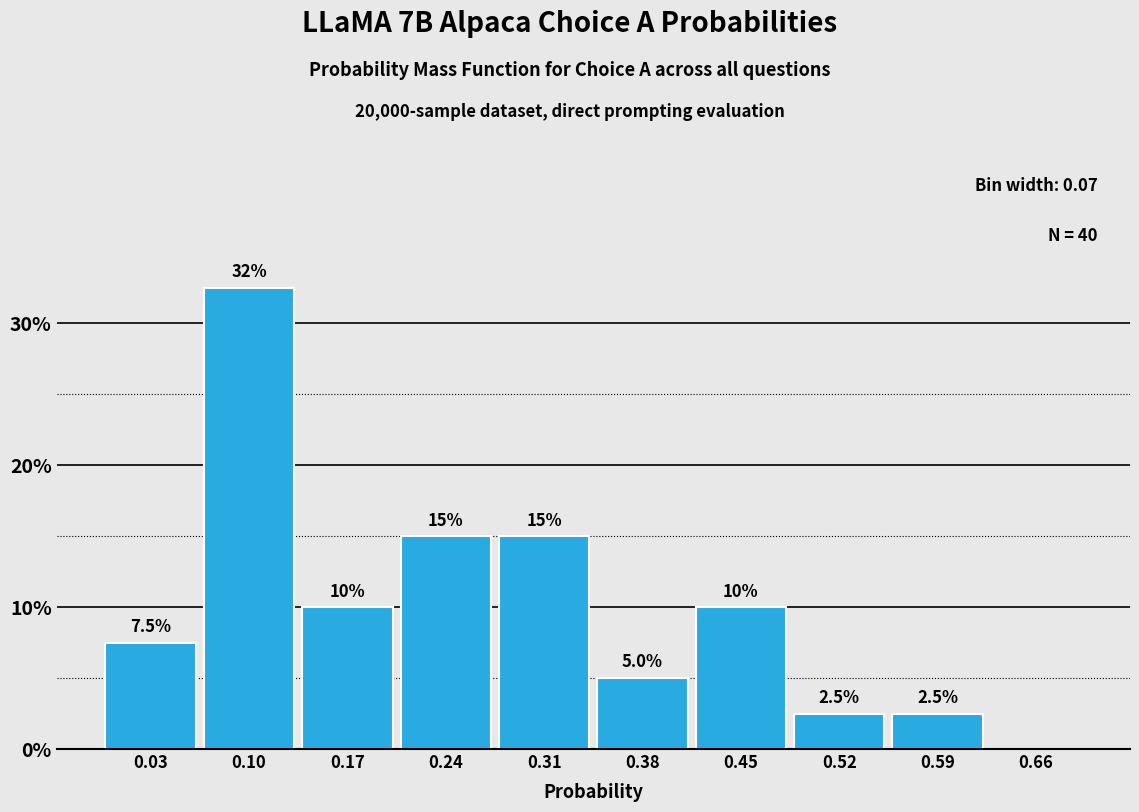

Over which range of the x-axis is the bar tallest?

0.07 to 0.14